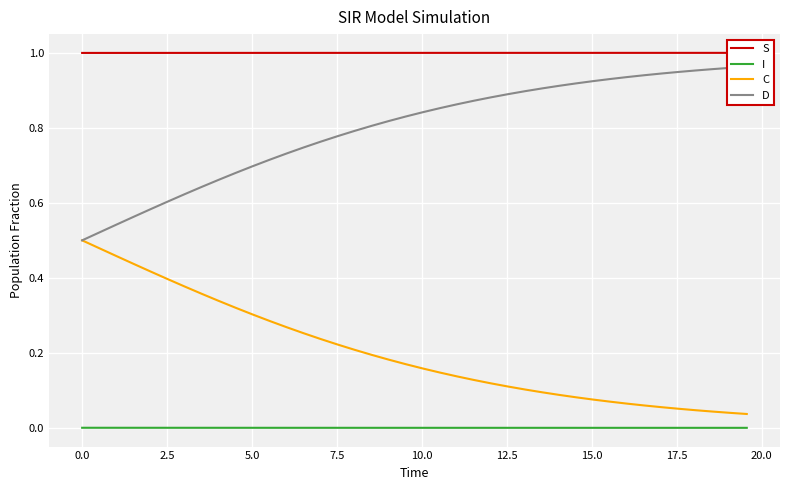

True or false: I has more than 1 interior local peaks.

False